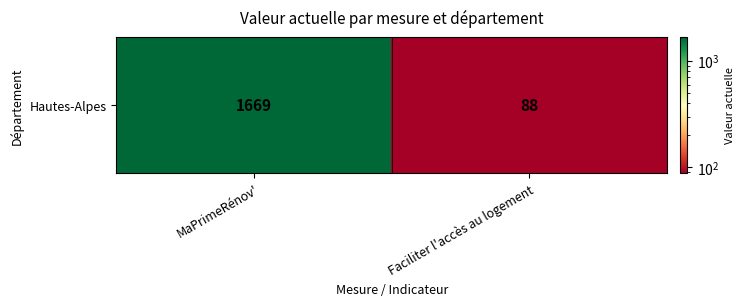

What is the ratio of the value at MaPrimeRénov' to the value at Faciliter l'accès au logement?

19.0